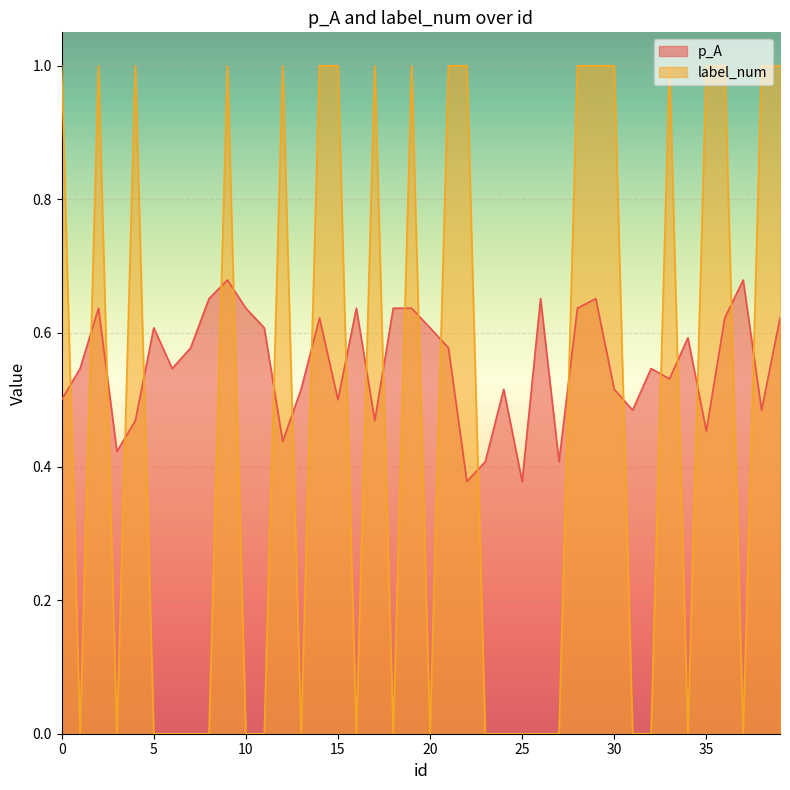

Count the number of data series in this chart.

2